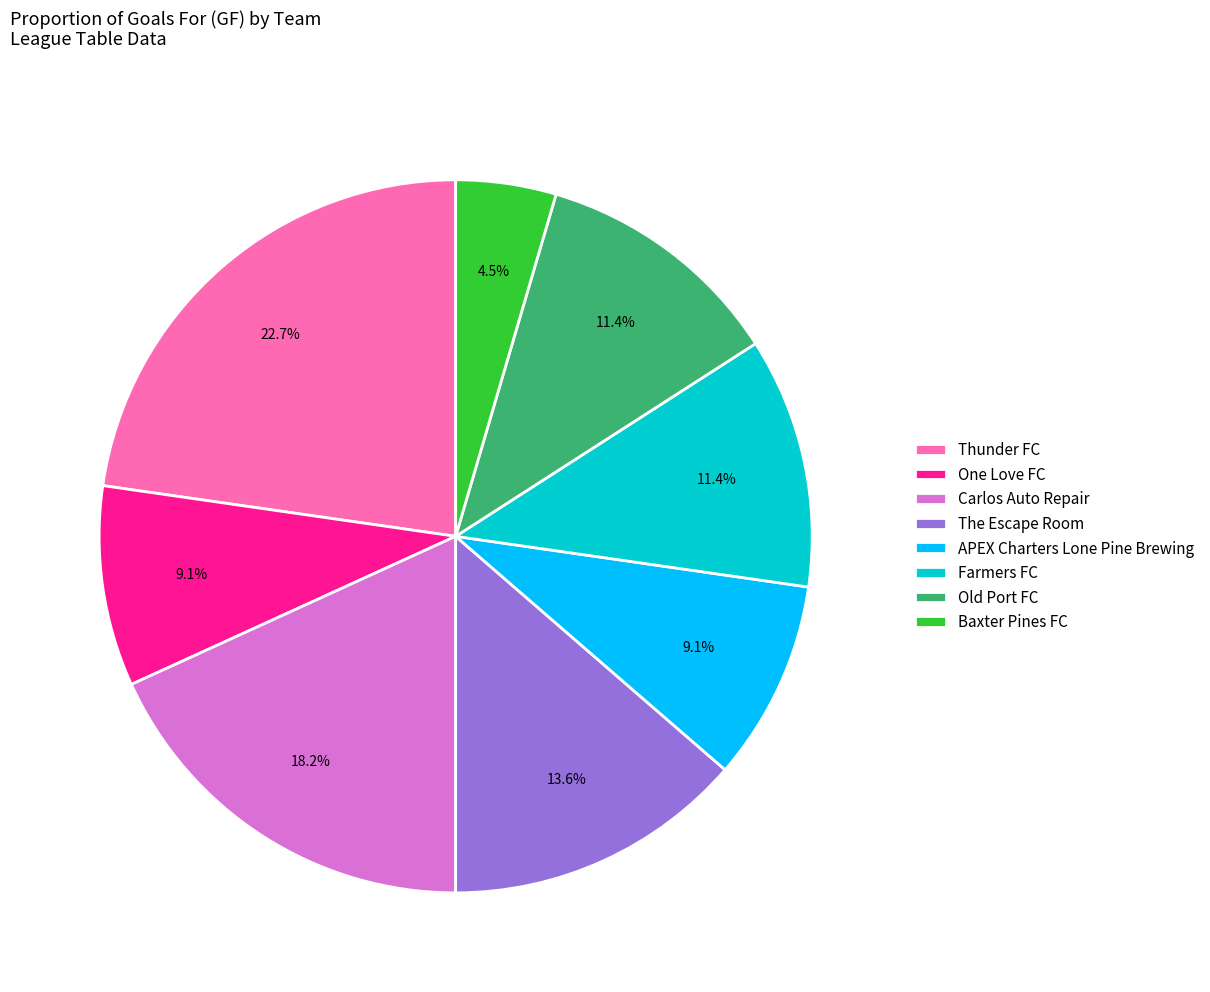

Does any single category account for the majority?

No